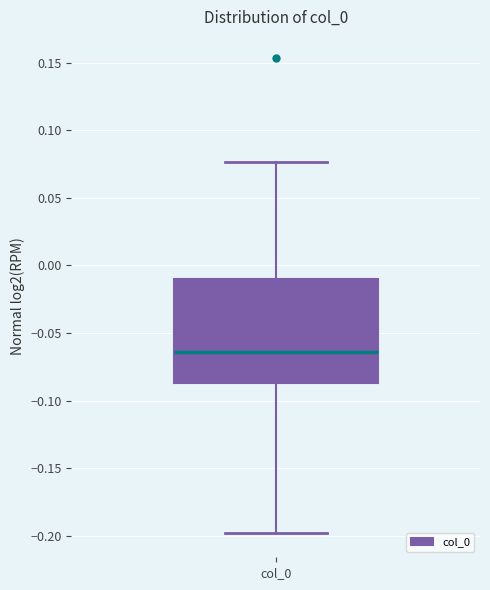

Read this box plot against the y-axis: the position of the median line, the range covered by the box, and the ends of both whiskers. The values are not printed on the chart, so give them approximately, as read against the axis.

median -0.065, box -0.085 to -0.010, whiskers -0.200 to 0.075